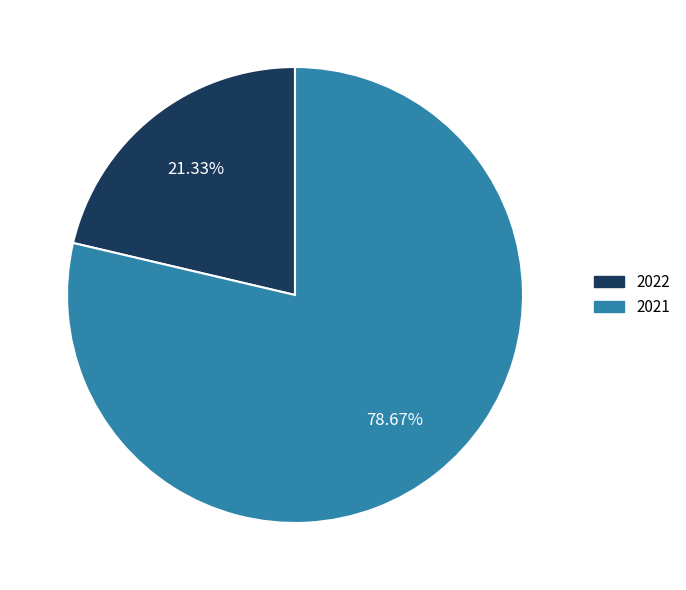

Which category has the smallest portion of the pie?

2022